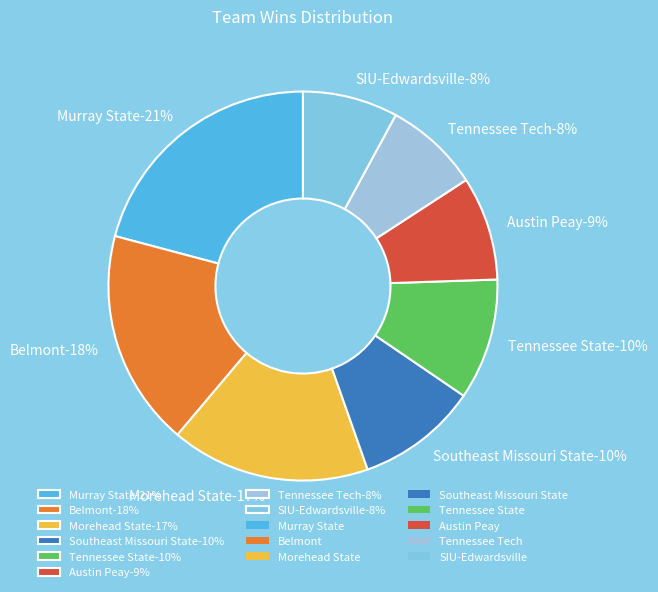

What is the largest slice in the pie chart?

Murray State